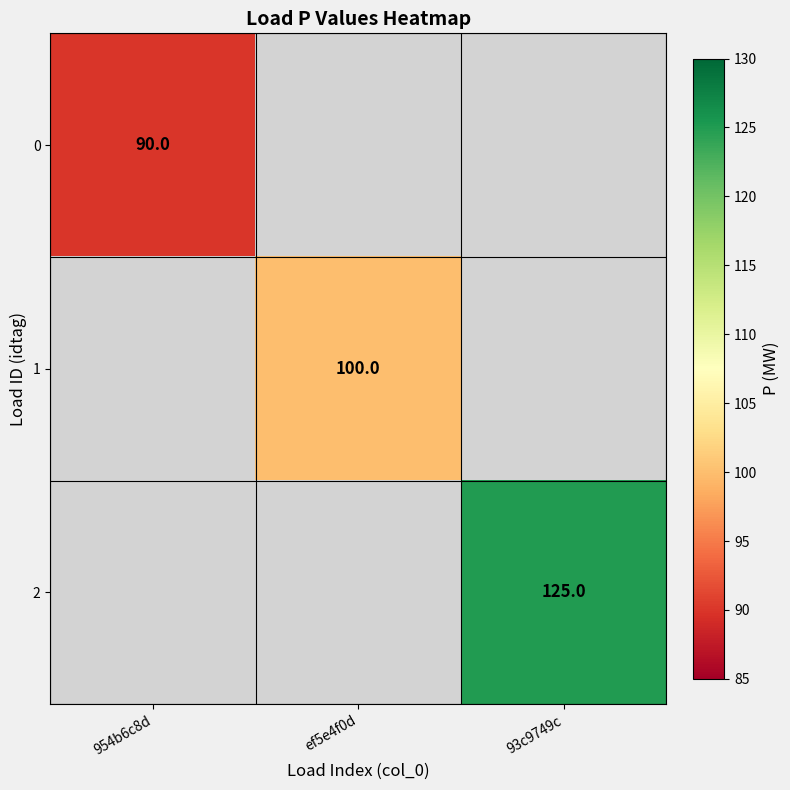

The 1 series shows 160 at ef5e4f0d. True or false?

False